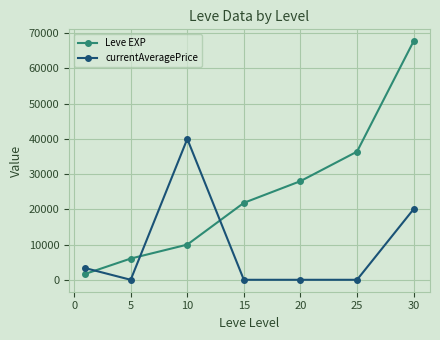

True or false: Leve EXP has more than 2 interior local peaks.

False